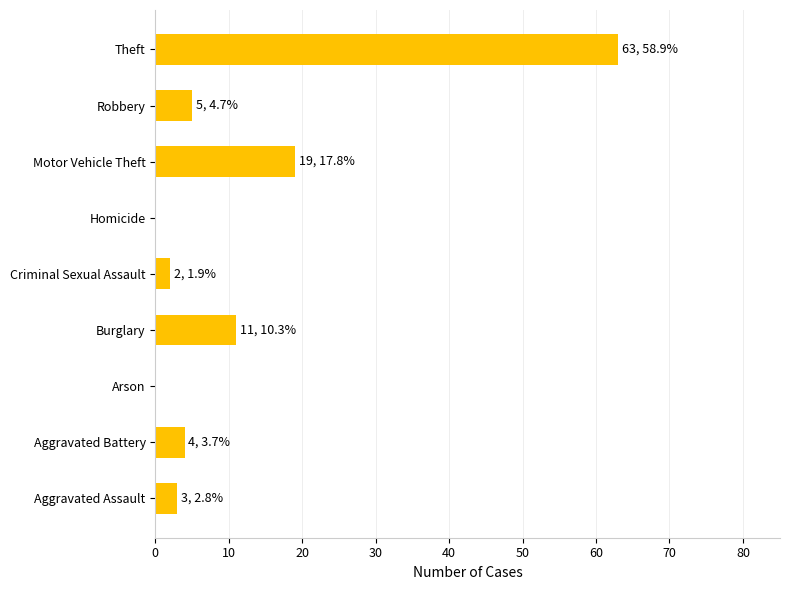

Between Criminal Sexual Assault and Homicide, which is larger?

Criminal Sexual Assault